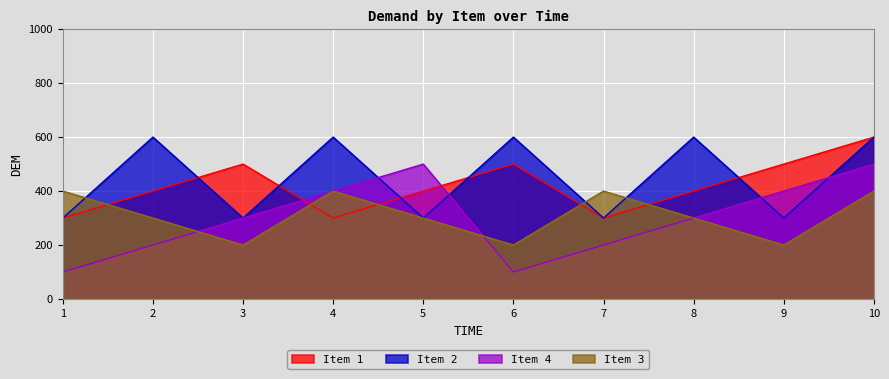

What is the difference between the maximum and minimum values in the Item 4 series?

400